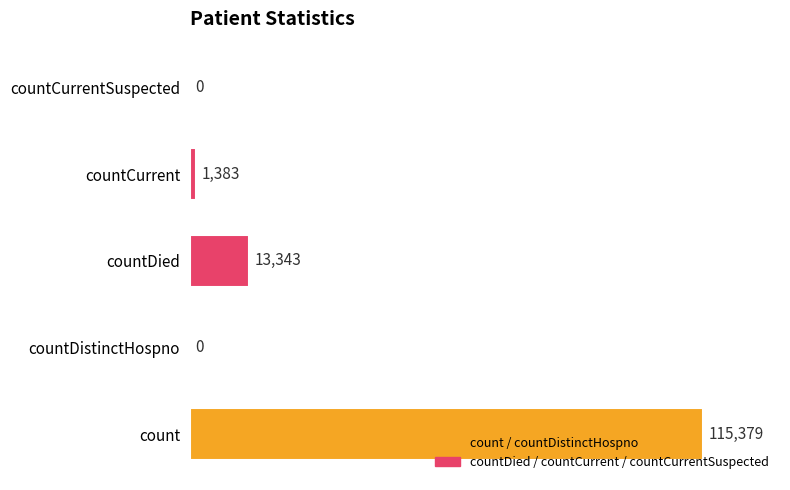

What is the sum of the values at countCurrent and countDistinctHospno?

1383